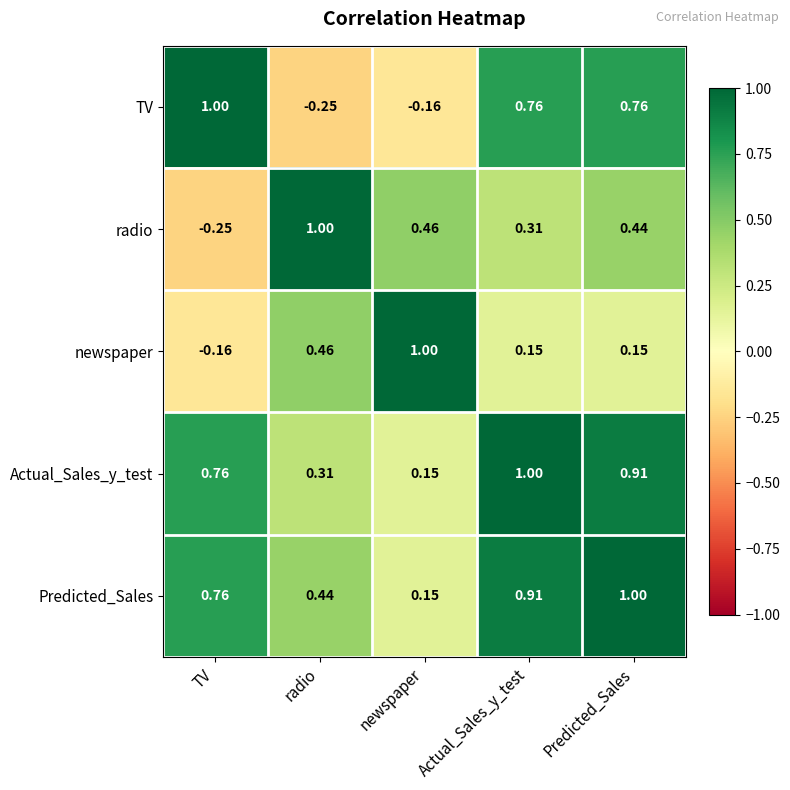

What is the total value across all series at newspaper?

1.6